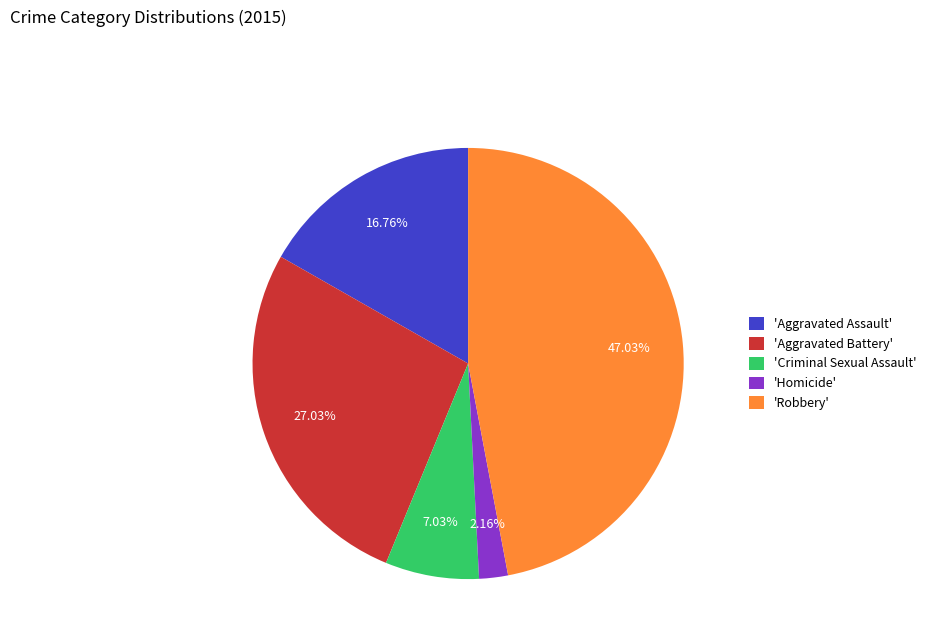

Is there any slice that represents more than half of the pie?

No